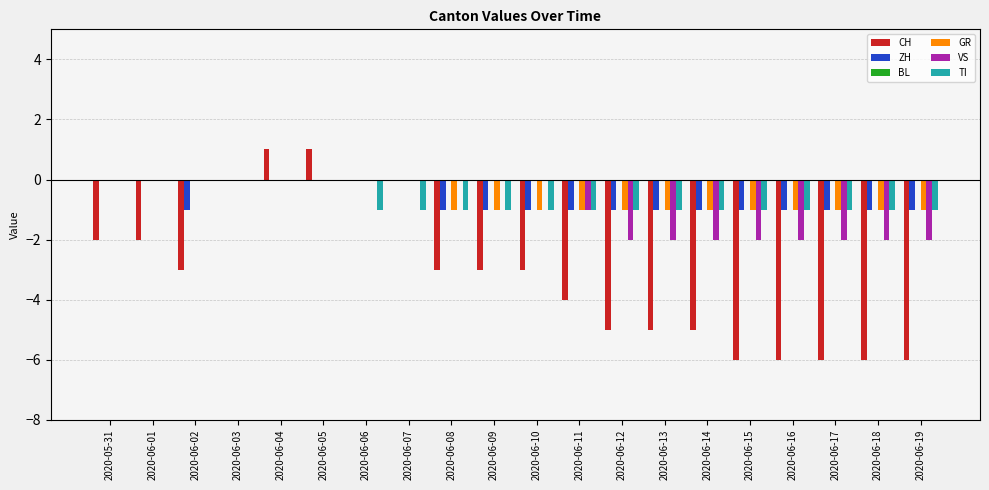

True or false: TI has a value of -2 at 2020-06-19.

False